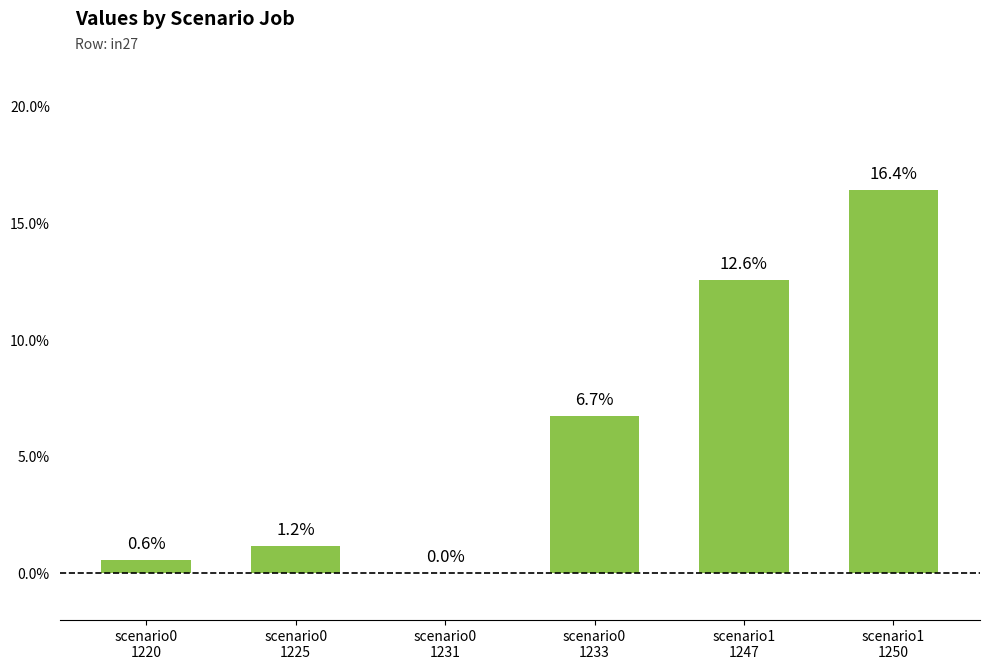

Rank the categories by value from highest to lowest.

scenario1
1250, scenario1
1247, scenario0
1233, scenario0
1225, scenario0
1220, scenario0
1231